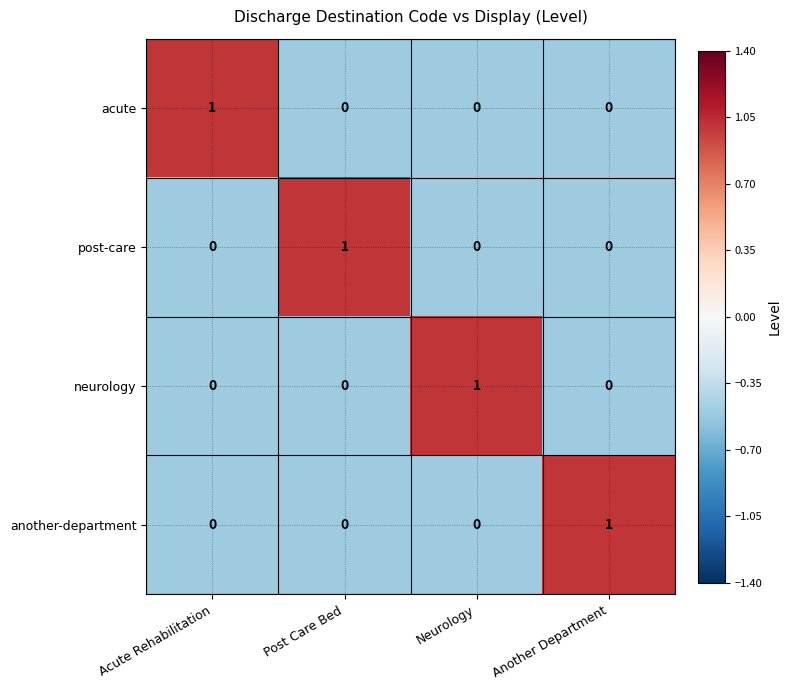

Is the value of acute at Acute Rehabilitation greater than the value of another-department at Post Care Bed?

Yes